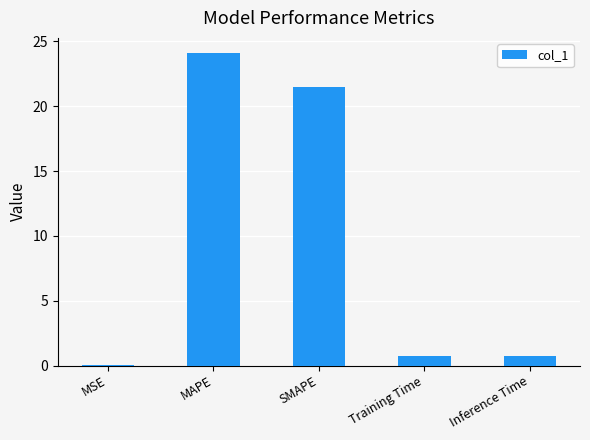

Which has a higher value, Inference Time or MAPE?

MAPE